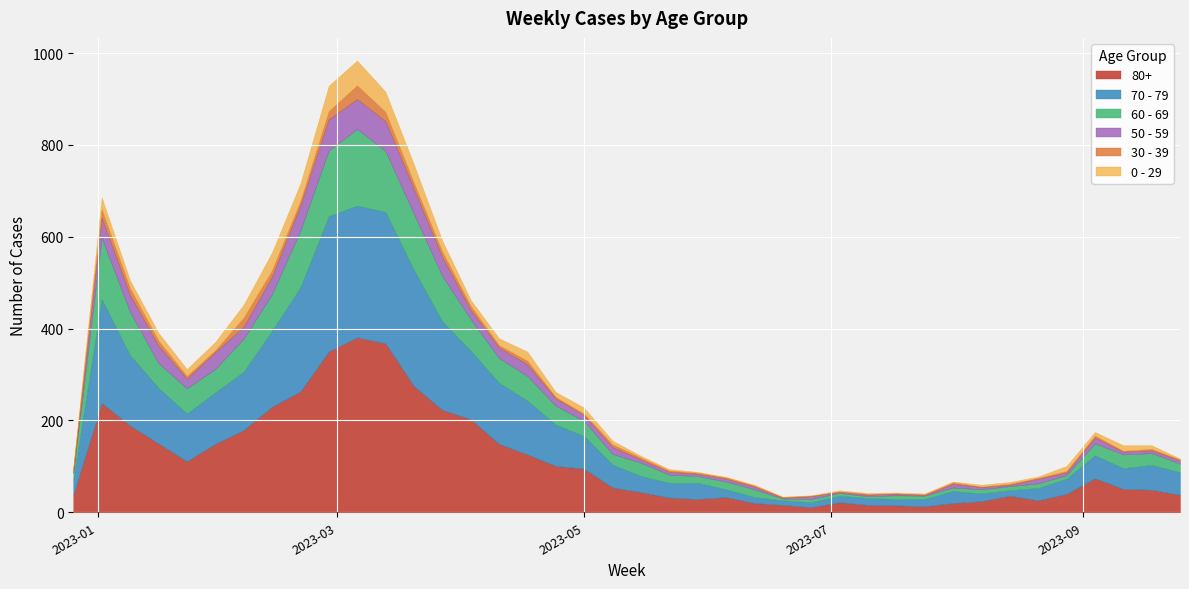

At how many categories does at least one series exceed 32?

29